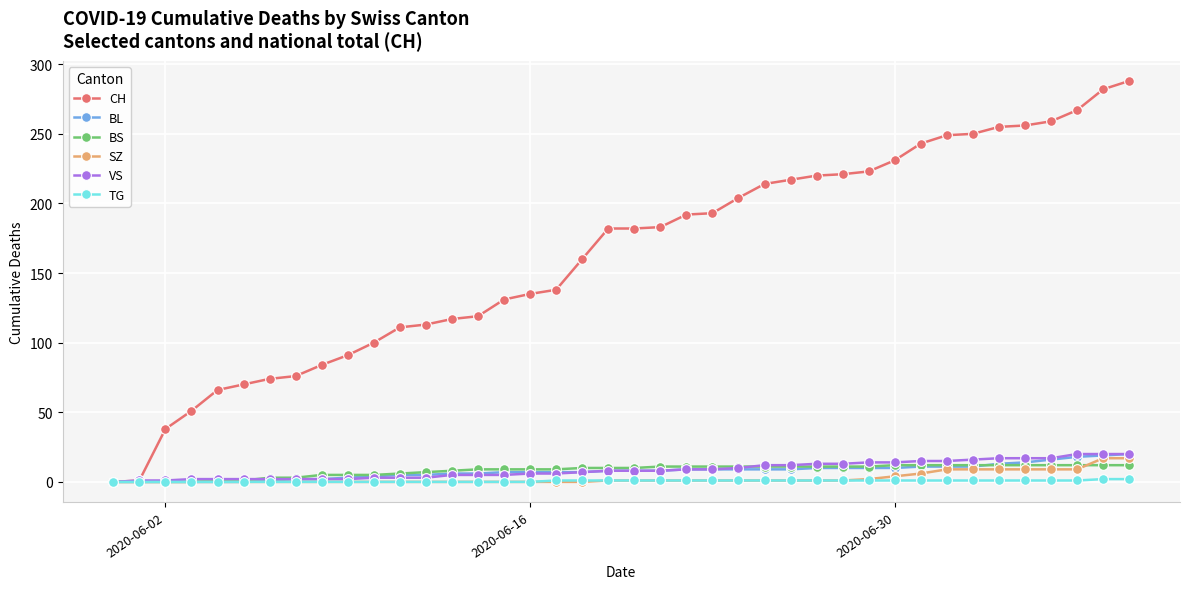

Which series has the largest total across all categories?

CH